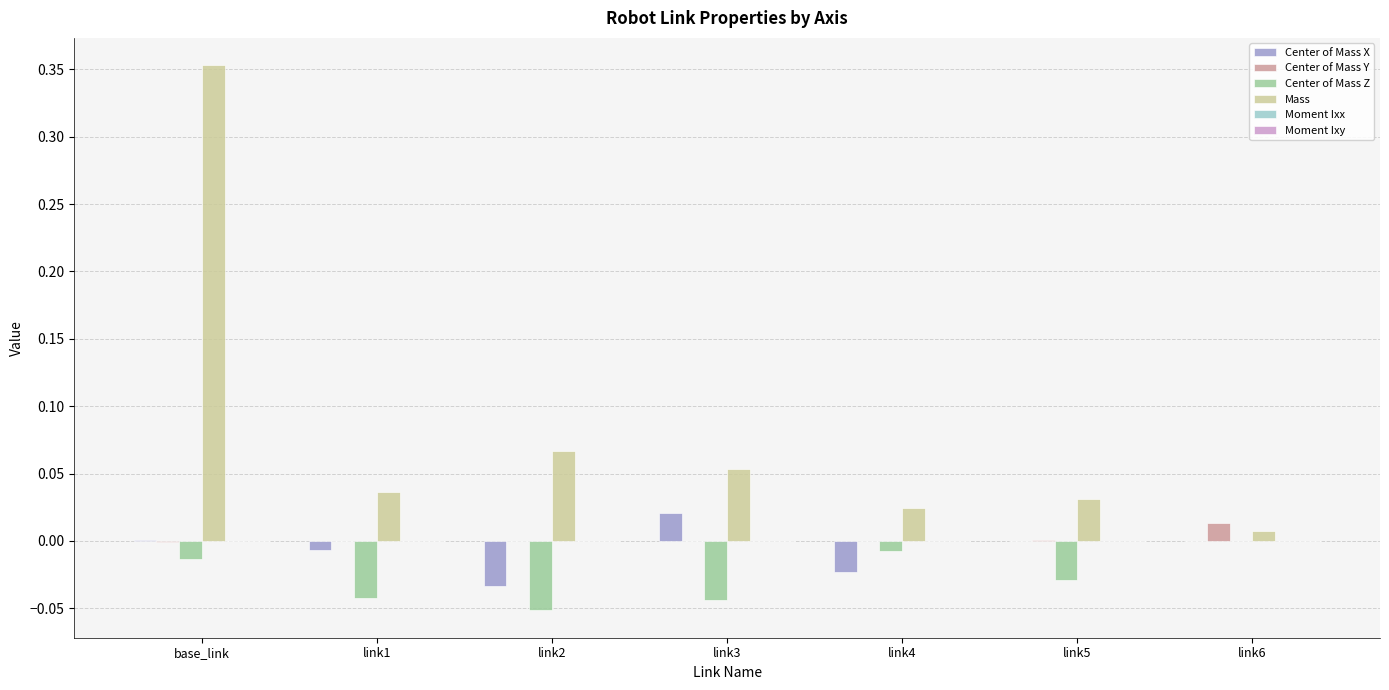

What is the total value across all series at base_link?

0.3